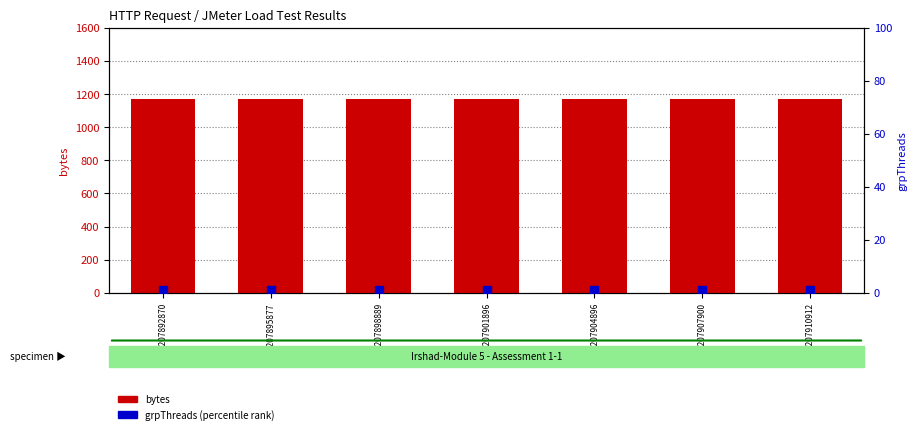

Which series has the largest total across all categories?

bytes